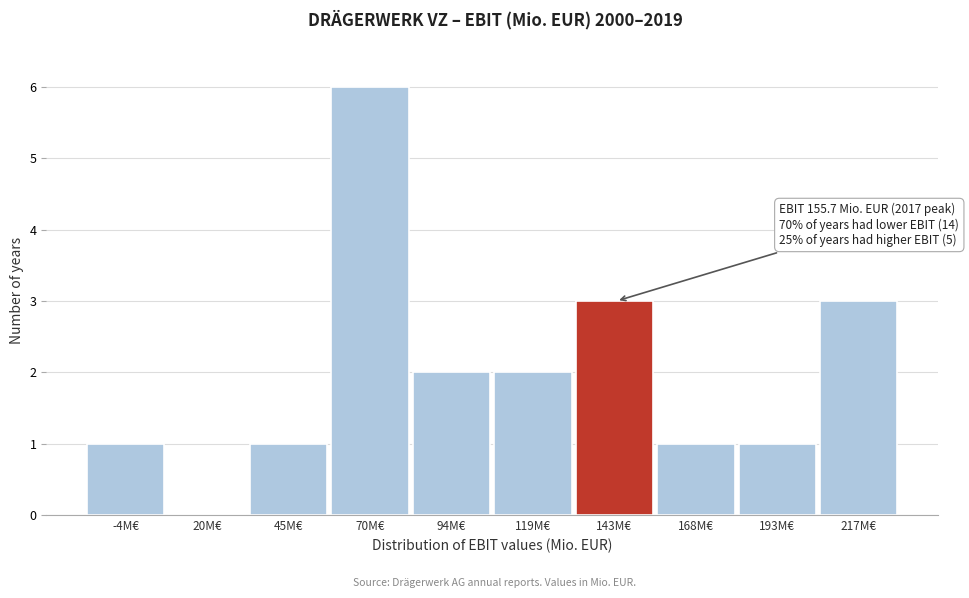

Over which range of the x-axis is the bar tallest?

55 to 80